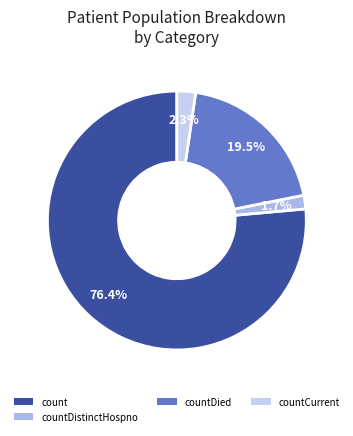

What is the majority slice?

count